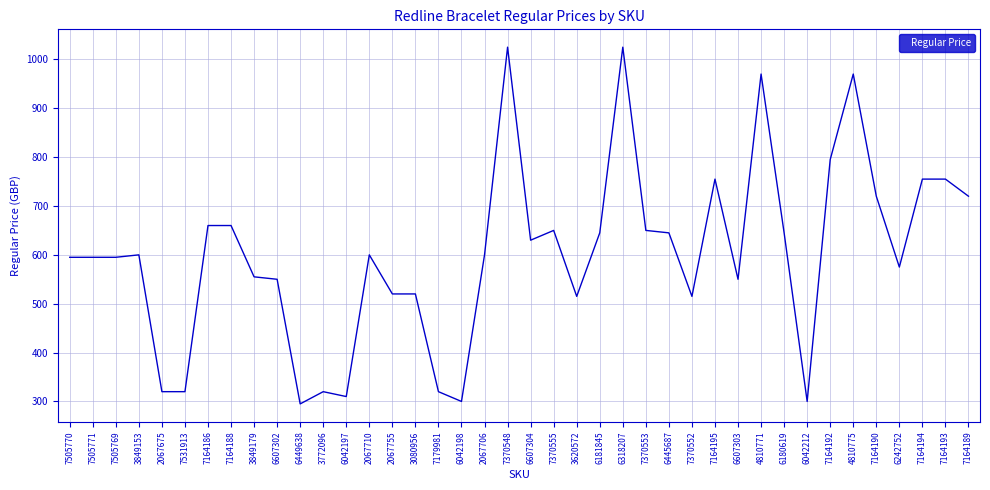

The chart shows a value of 922 at 2067710. True or false?

False